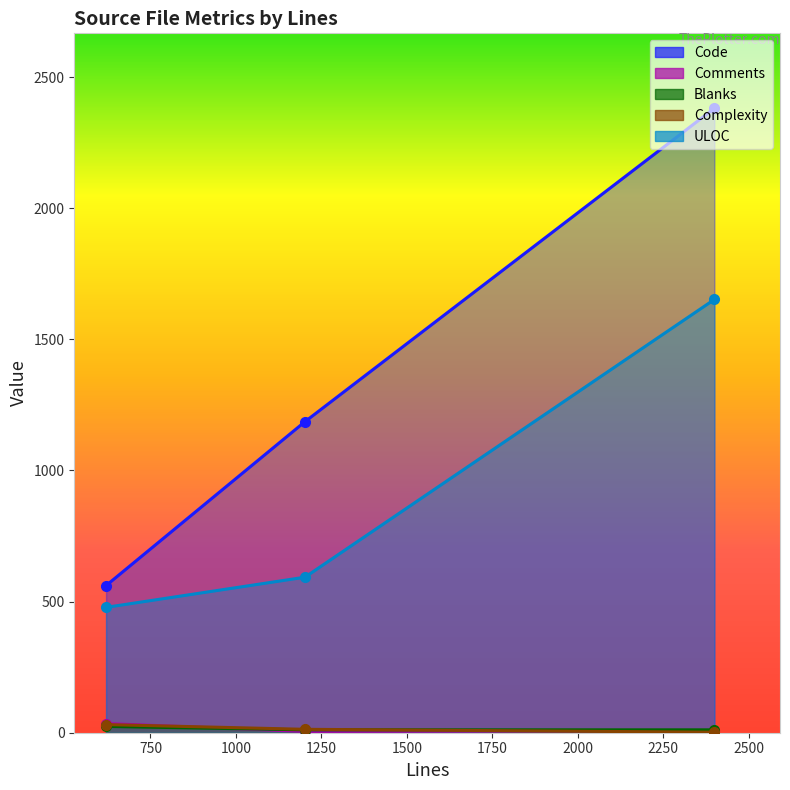

How many categories are shown in the chart?

3